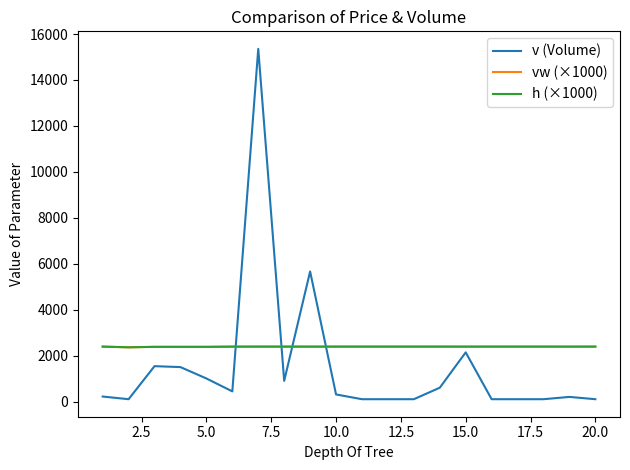

Which series has the largest range (max minus min)?

v (Volume)